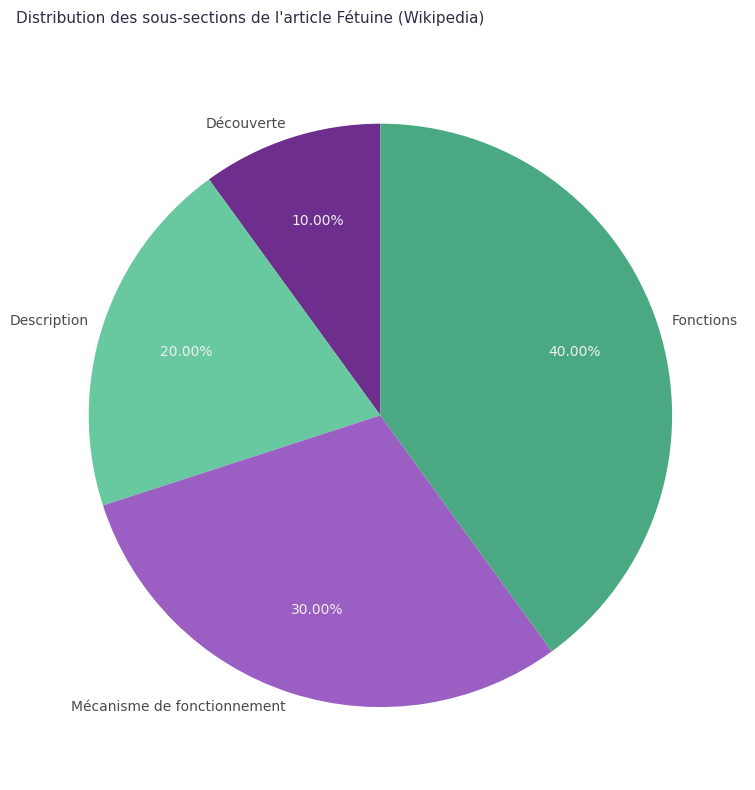

Combined, what portion of the pie is Découverte and Fonctions?

50.0%